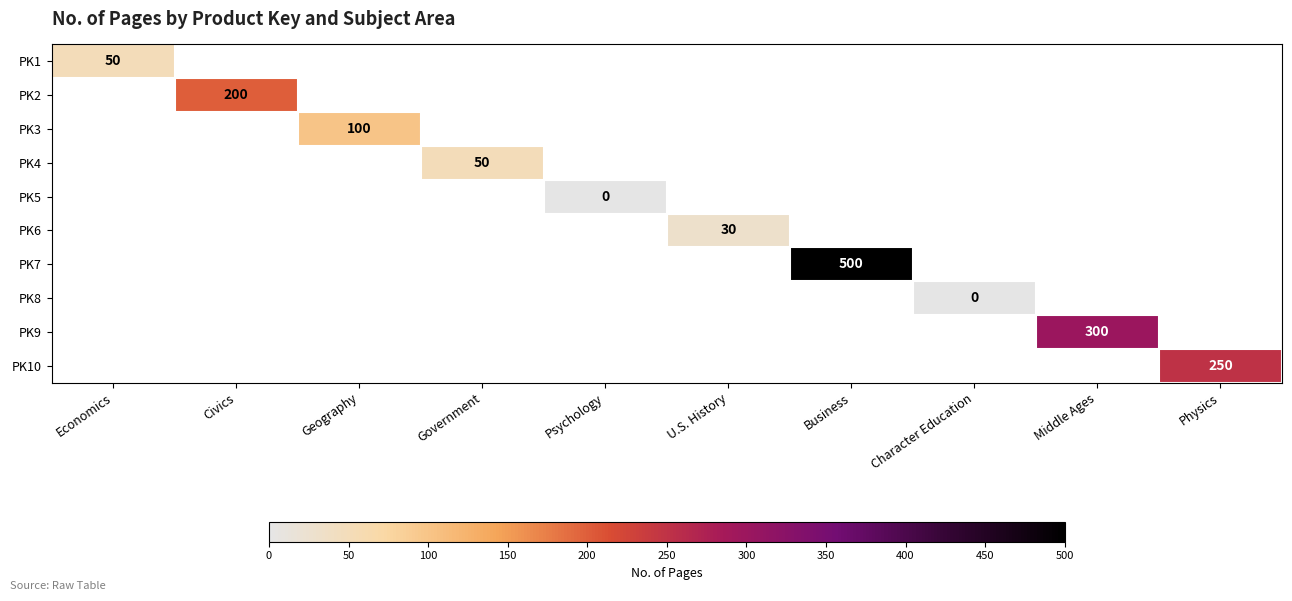

How many values in PK1 are above zero?

1